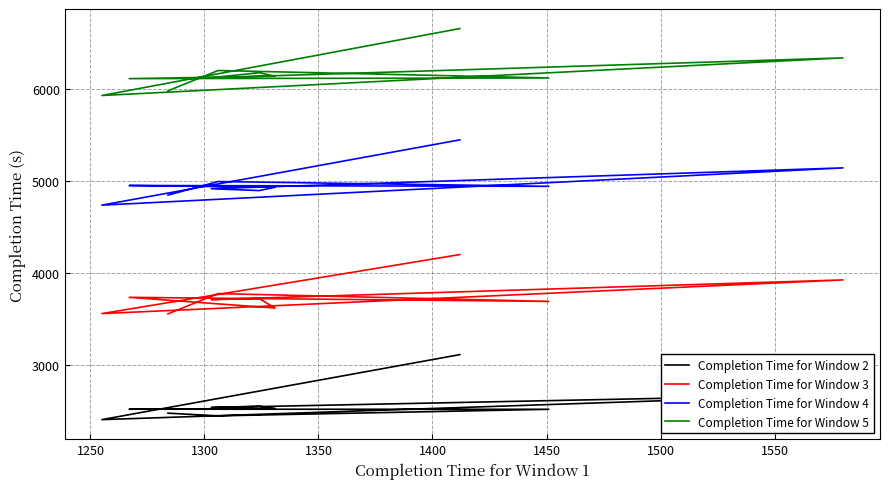

What is the sum of the Completion Time for Window 5 values at 1450 and 1550?

12255